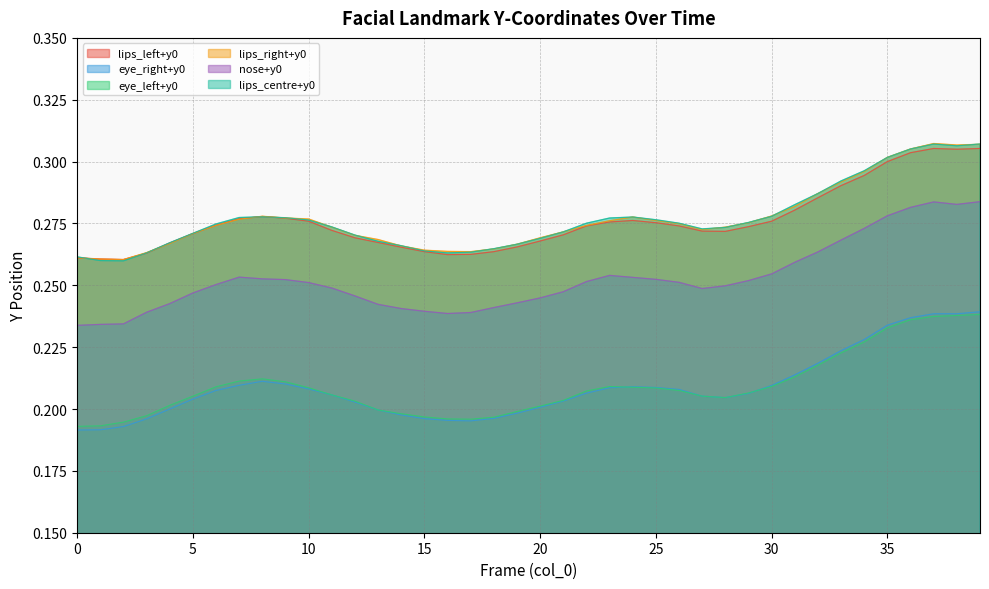

What is the sum of all eye_right+y0 values?

8.4